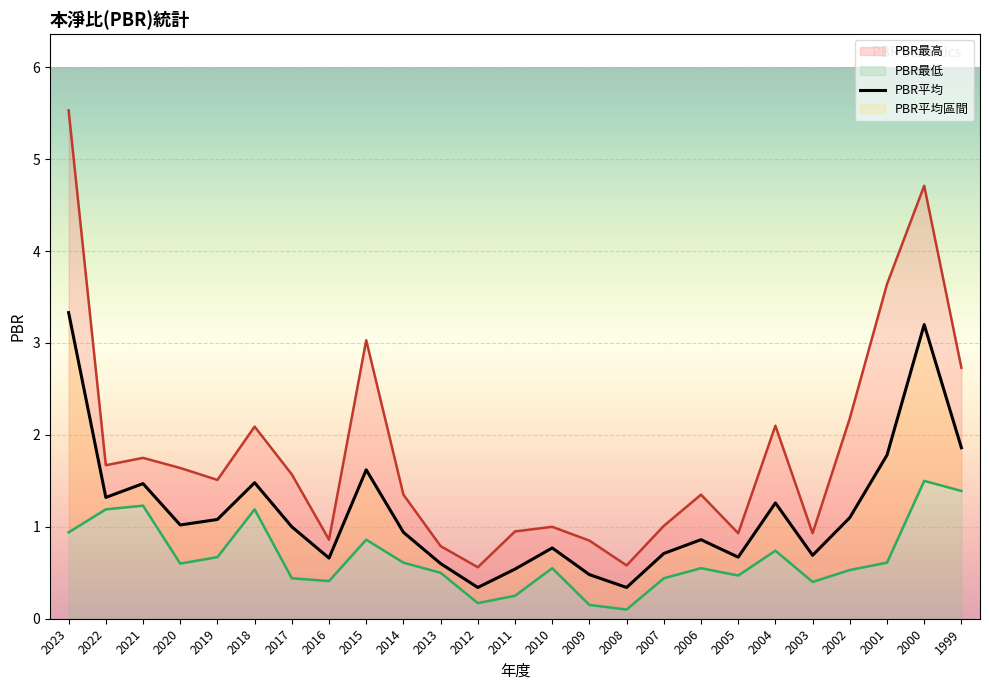

True or false: PBR最高 and PBR平均 intersect in this chart.

False